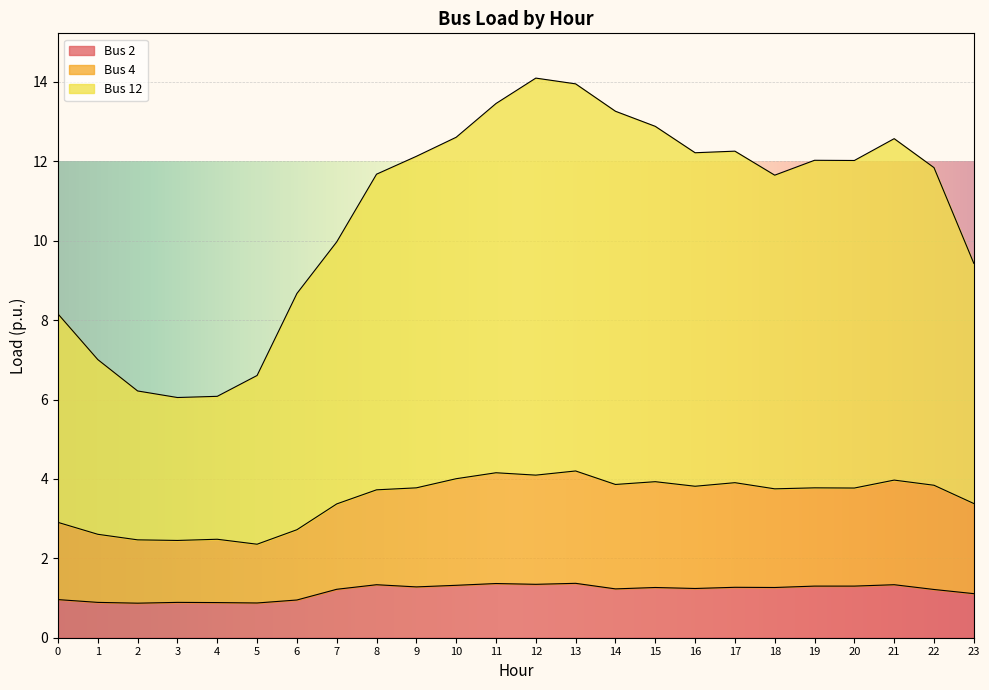

True or false: Bus 12 and Bus 4 intersect in this chart.

False